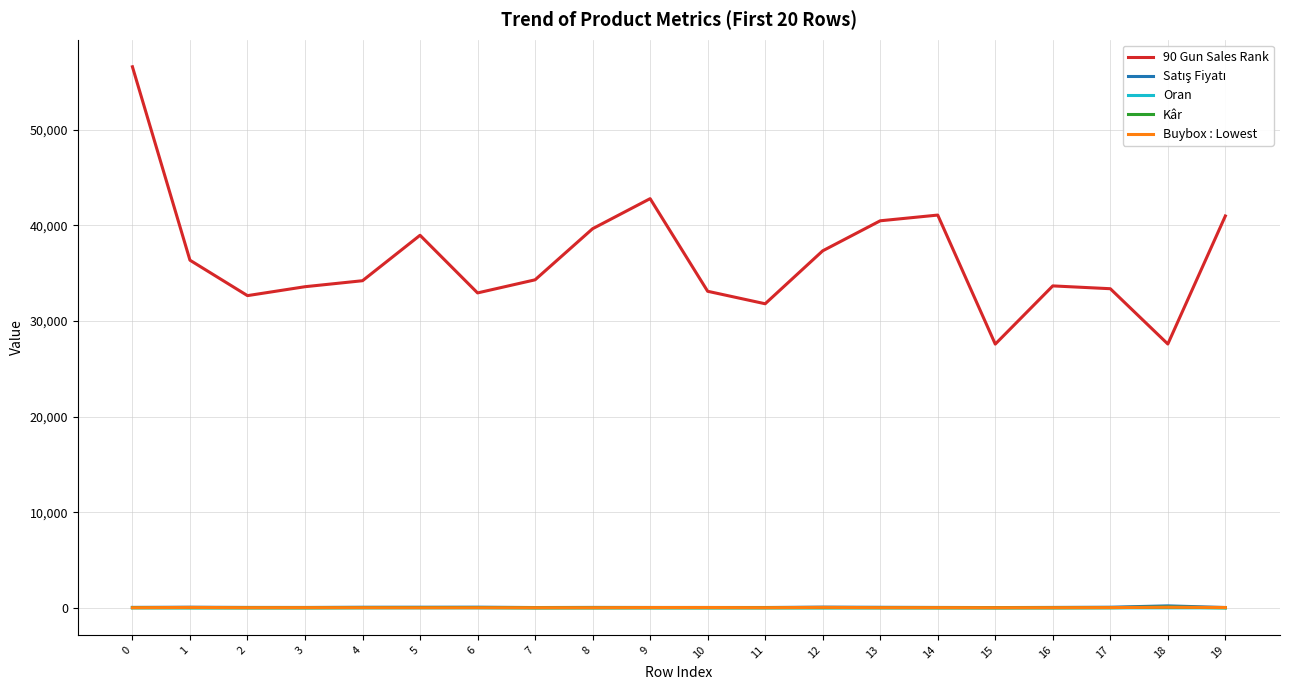

True or false: Kâr and 90 Gun Sales Rank cross at least once.

False